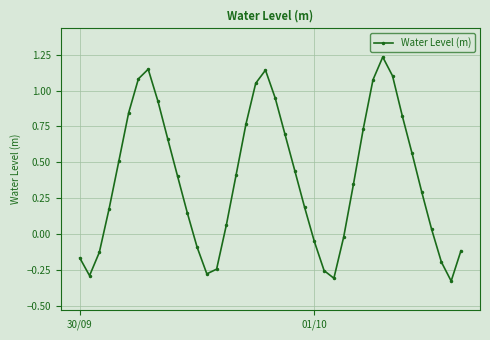

What is the difference between the maximum and minimum values?

1.6